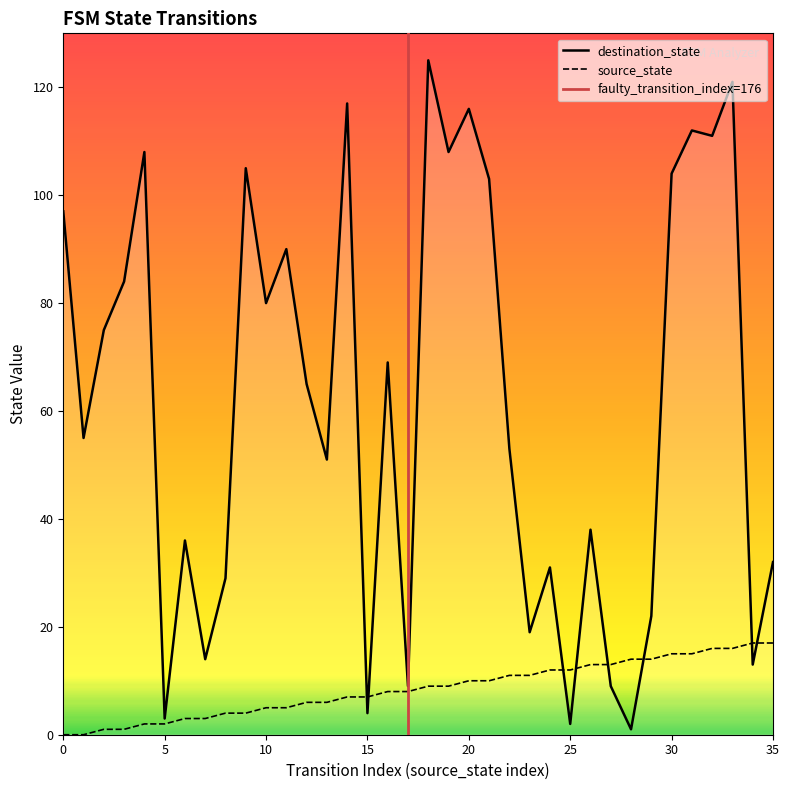

True or false: destination_state has a value of 14 at 7.

True